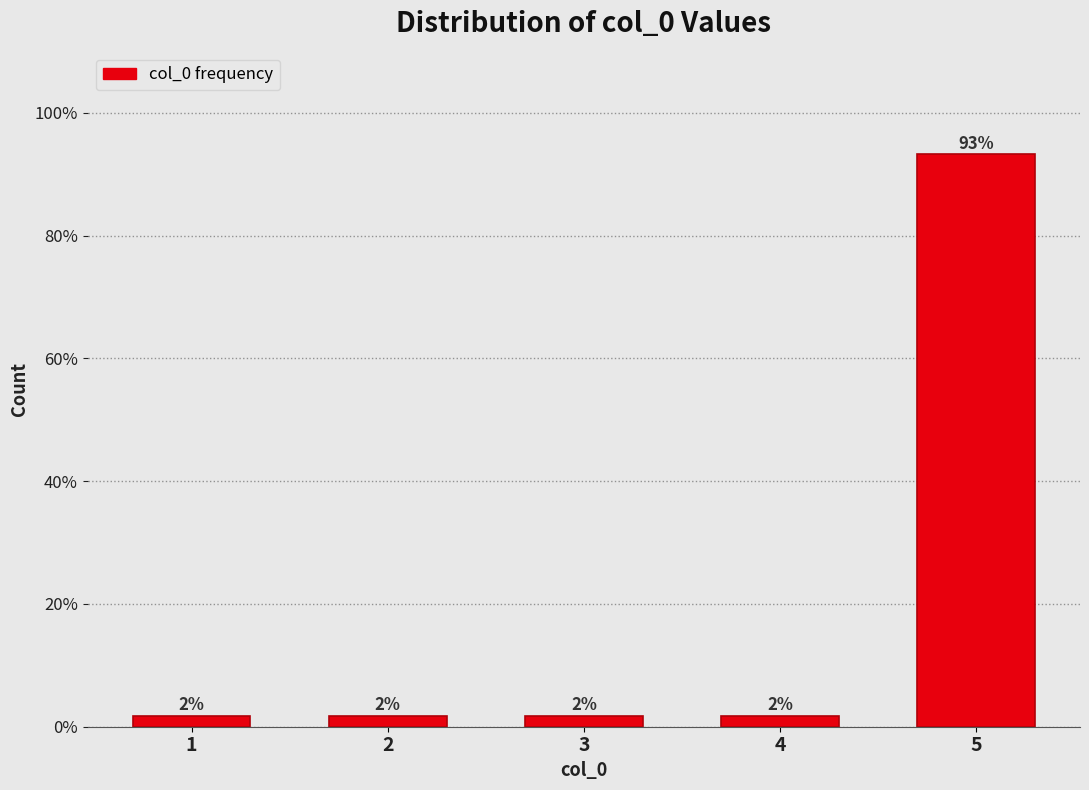

How many bars are there in total?

5